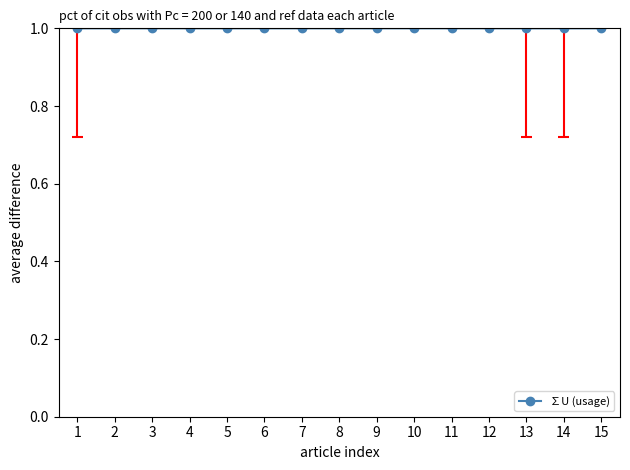

Reading right to left, extract all data points from this chart.

15=1.0	14=1.0	13=1.0	12=1.0	11=1.0	10=1.0	9=1.0	8=1.0	7=1.0	6=1.0	5=1.0	4=1.0	3=1.0	2=1.0	1=1.0